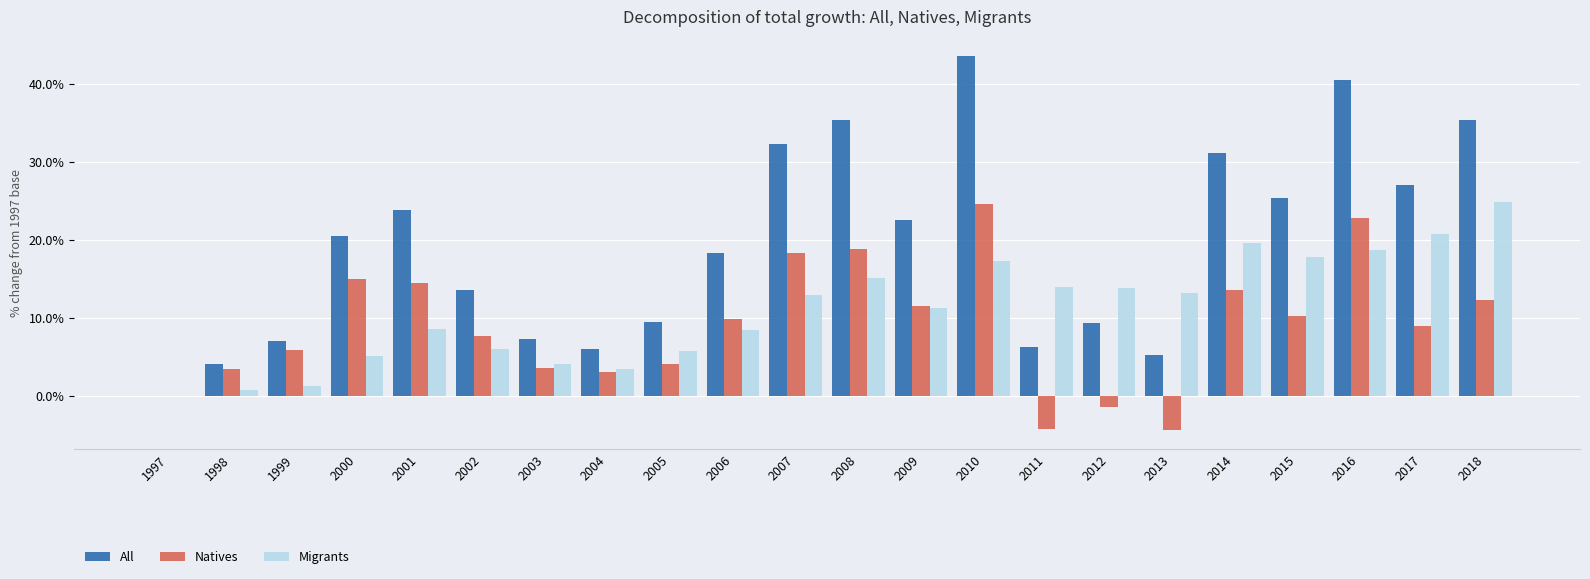

Does the chart contain stacked bars?

No